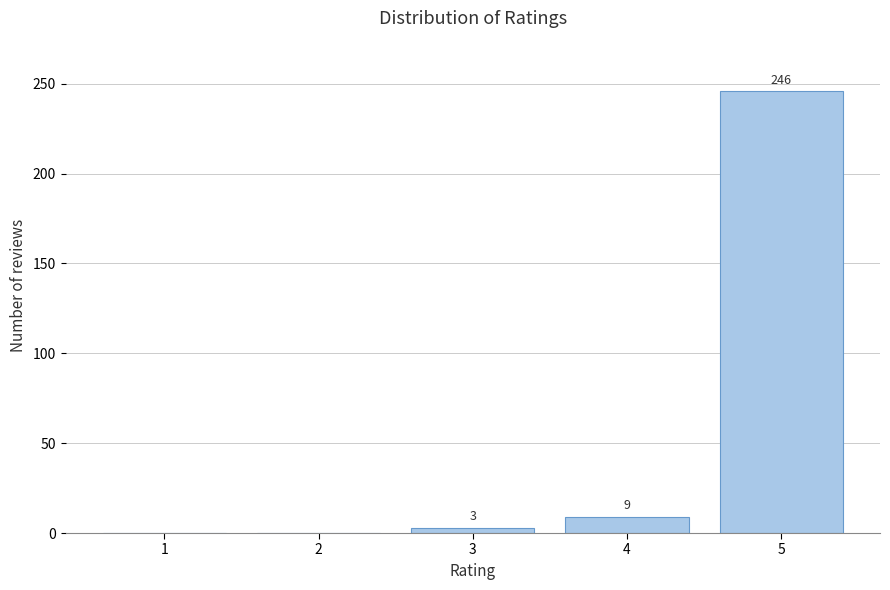

Reading left to right, list all the values displayed in this chart.

1=0	2=0	3=3	4=9	5=246